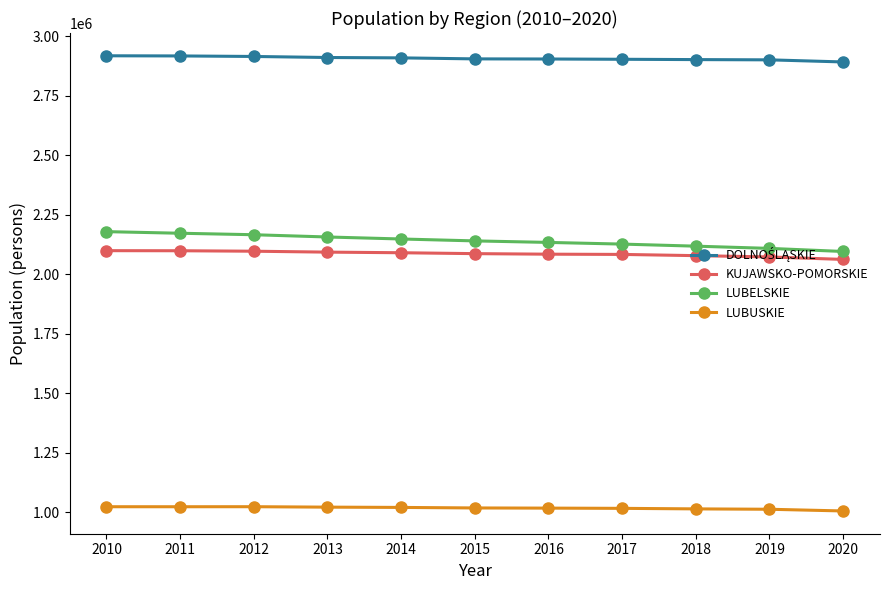

What is the greatest value displayed?

2917242